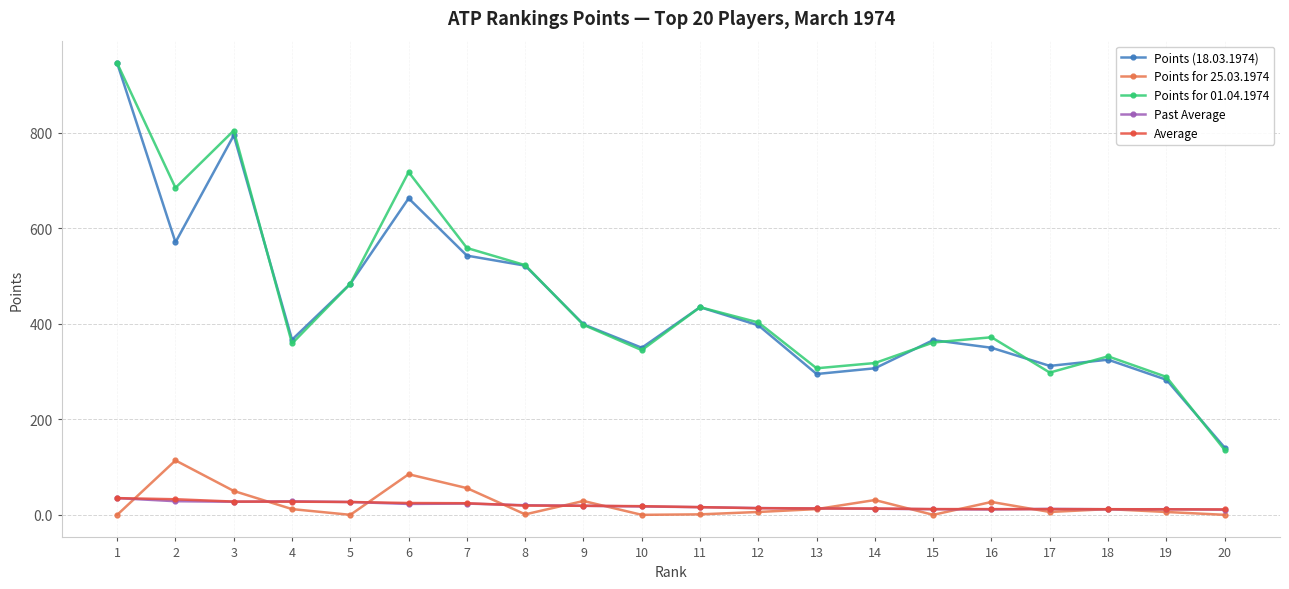

Which series has the widest spread of values?

Points for 01.04.1974